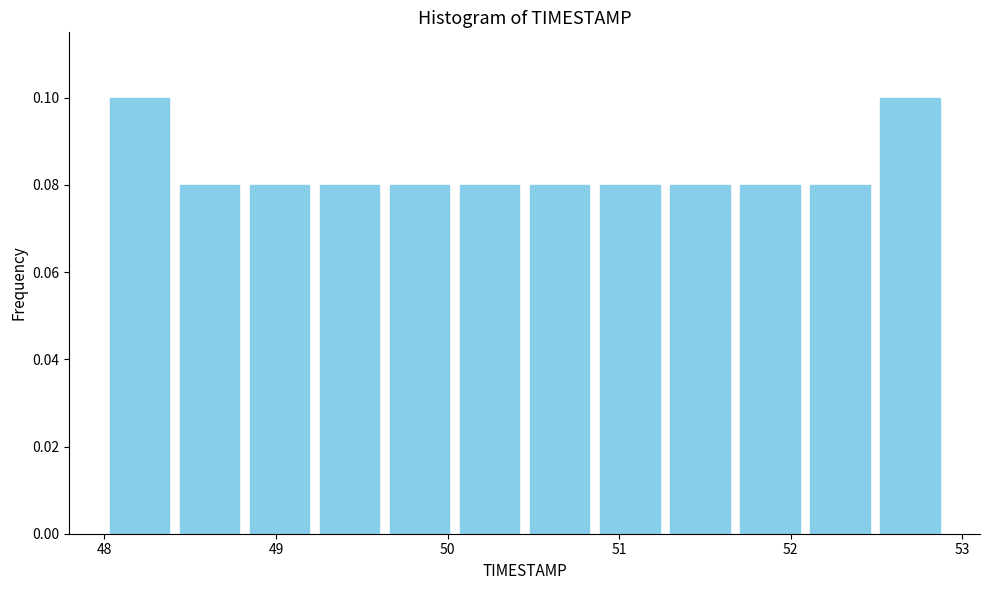

Reading left to right, list every bar in this chart as the range it spans on the x-axis followed by its height. Neither the bar edges nor the heights are printed on the chart, so give them approximately, as read against the axes.

48.0 to 48.4: 0.10
48.4 to 48.8: 0.08
48.8 to 49.2: 0.08
49.2 to 49.6: 0.08
49.6 to 50.0: 0.08
50.0 to 50.5: 0.08
50.5 to 50.9: 0.08
50.9 to 51.3: 0.08
51.3 to 51.7: 0.08
51.7 to 52.1: 0.08
52.1 to 52.5: 0.08
52.5 to 52.9: 0.10